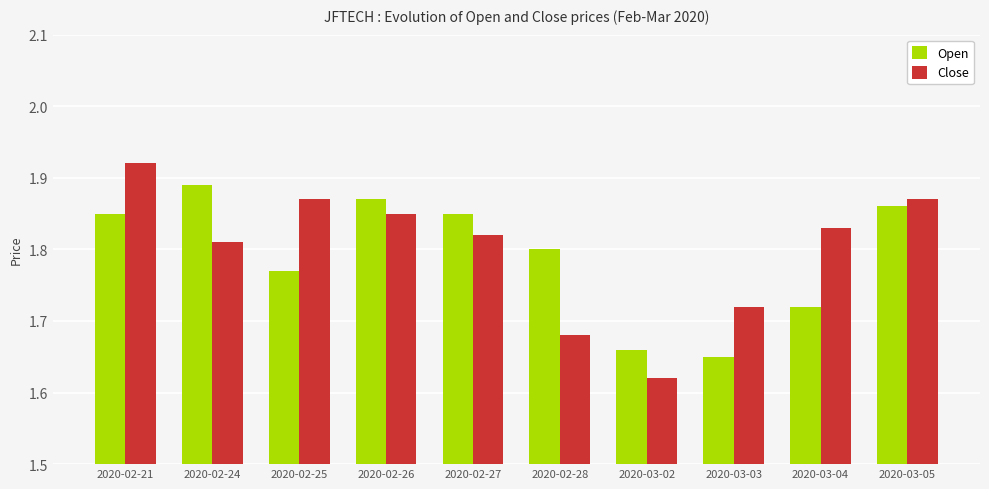

At which label is Open closest to 1?

2020-03-03